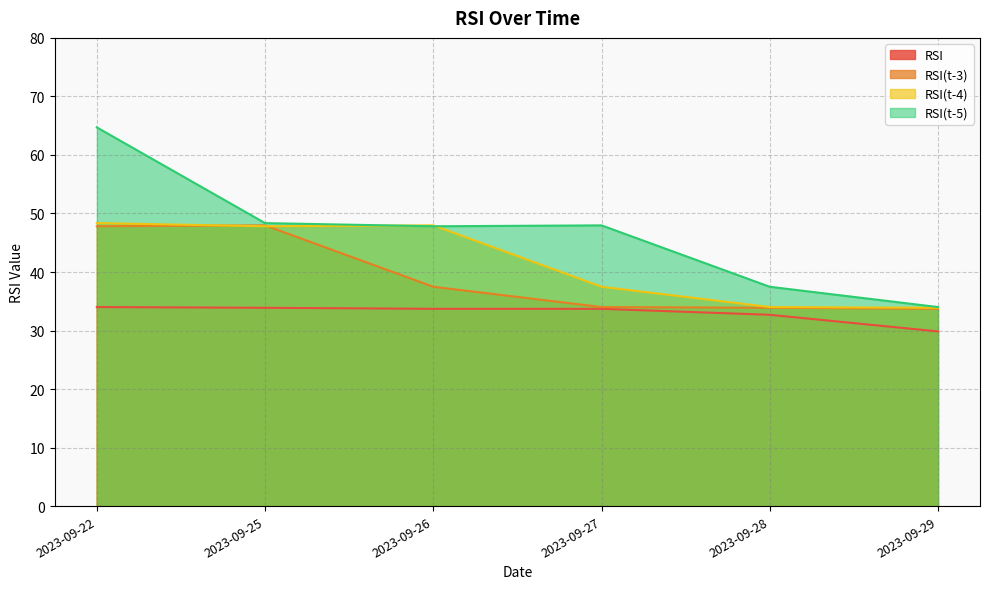

The value of RSI at 2023-09-28 is 22.1. True or false?

False